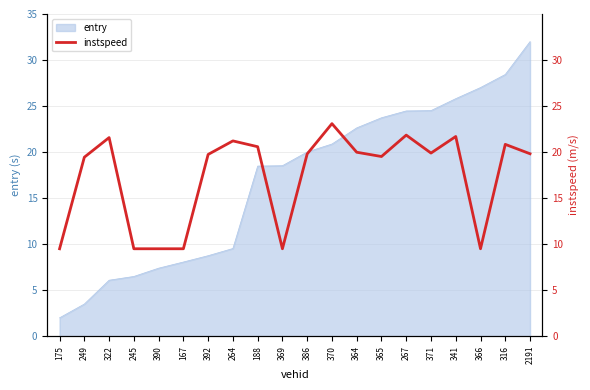

The entry series shows 8.1 at 167. True or false?

True